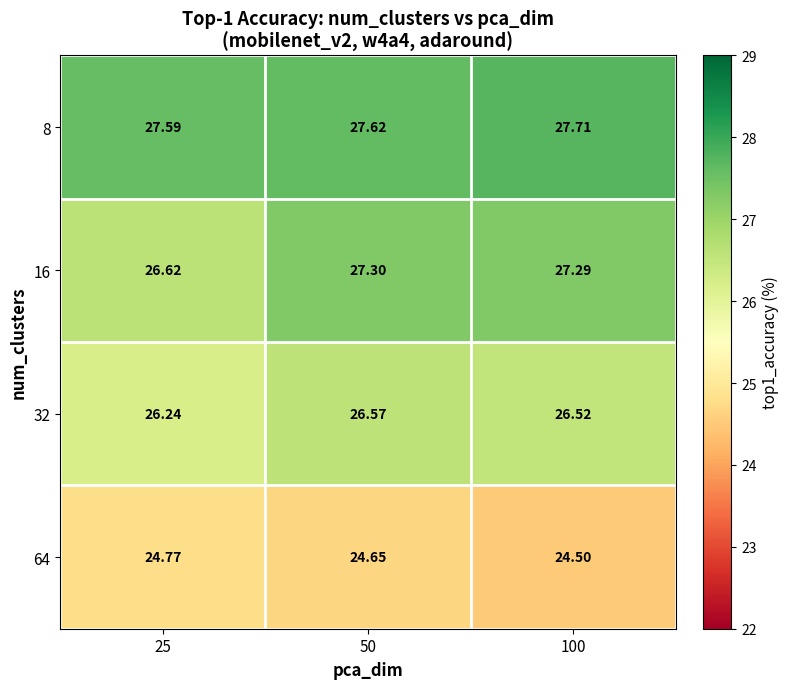

Is the value of 8 at 50 greater than the value of 64 at 25?

Yes